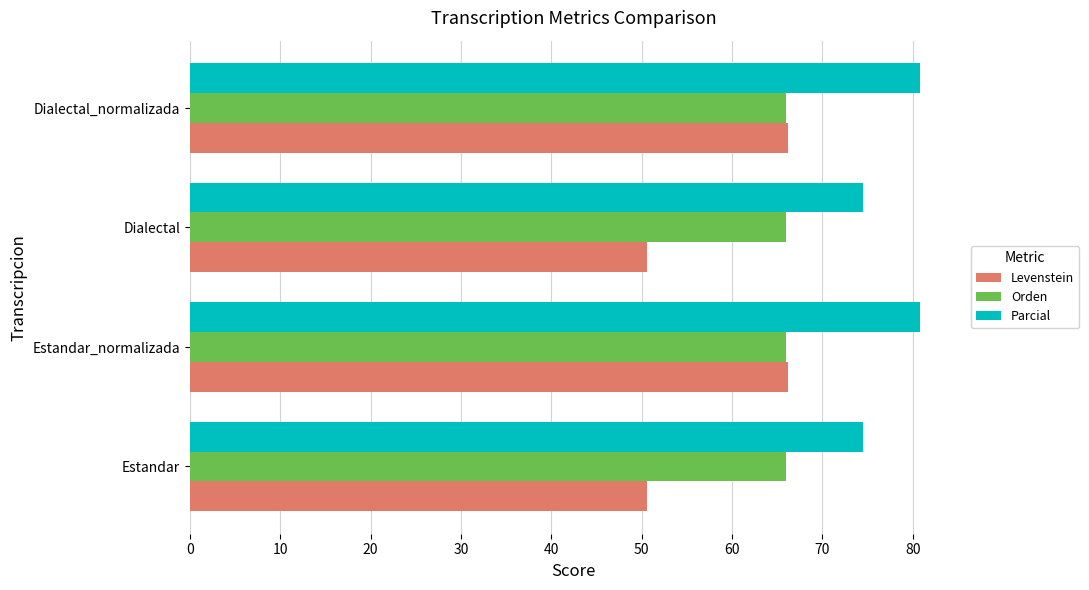

At Estandar, list the series in order from smallest to largest.

Levenstein, Orden, Parcial